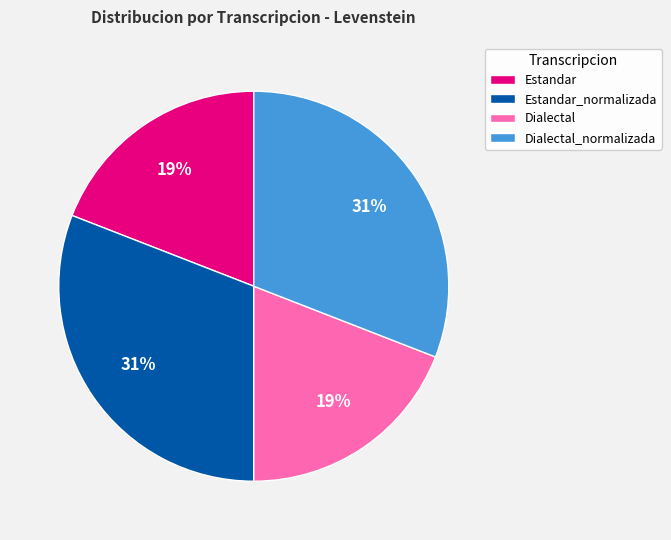

Combined, do Estandar and Dialectal account for over 50%?

No